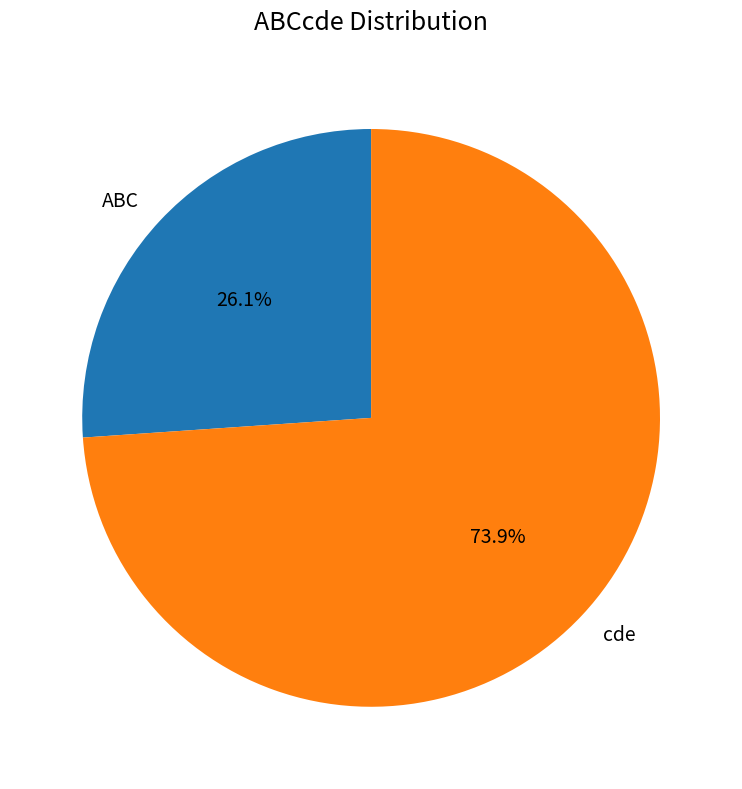

How many segments does this pie chart have?

2